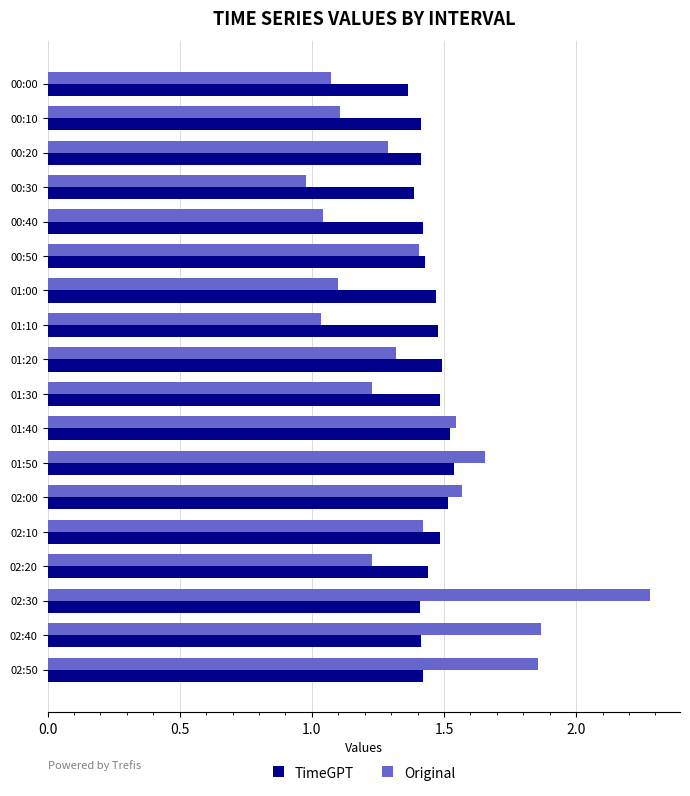

At which category is the sum across all series the highest?

02:30